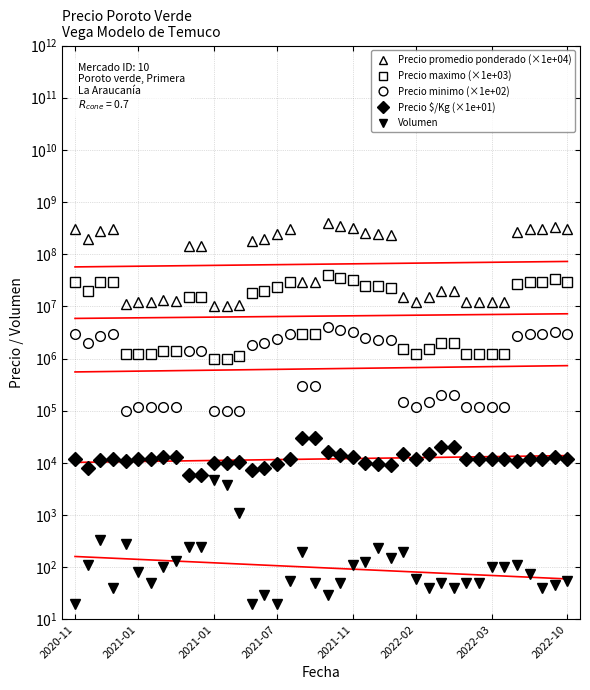

Rank the series by their maximum value, from lowest to highest.

Volumen, Precio $/Kg (×1e+01), Precio minimo (×1e+02), Precio maximo (×1e+03), Precio promedio ponderado (×1e+04)